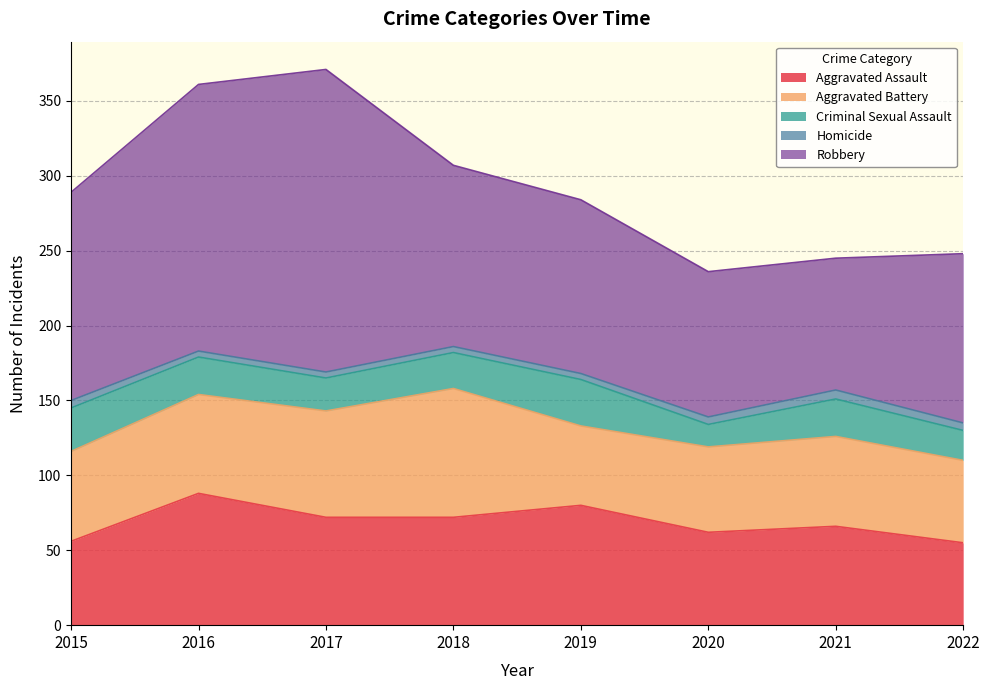

List the series in order of their peak value, highest first.

Robbery, Aggravated Assault, Aggravated Battery, Criminal Sexual Assault, Homicide